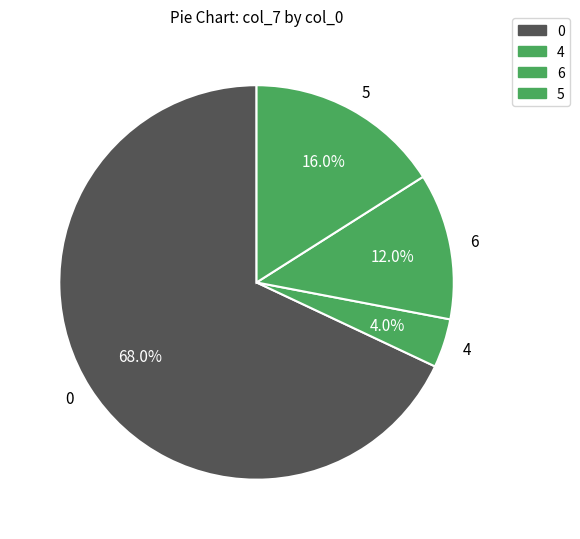

Is there a majority slice in this chart?

Yes